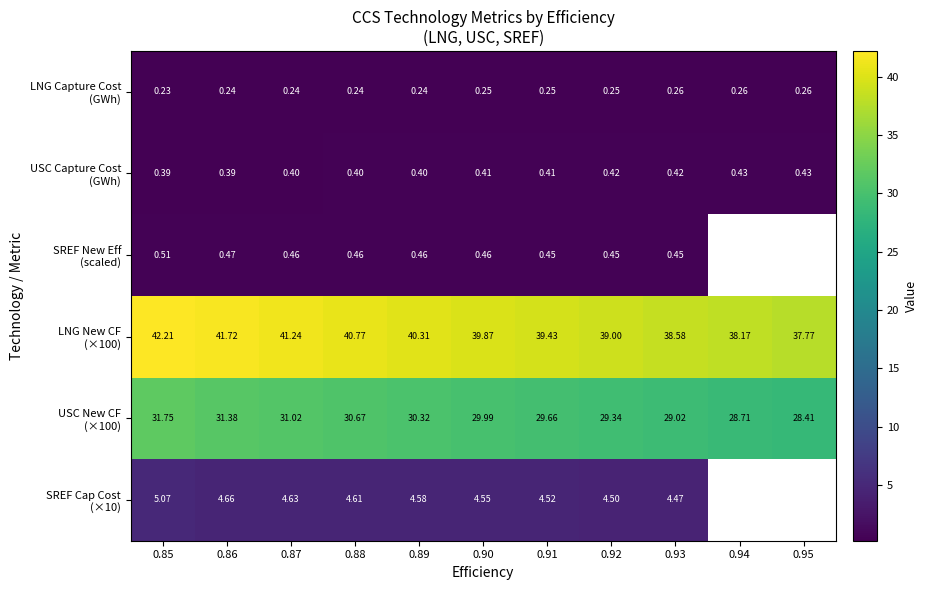

What is the sum of the USC Capture Cost (GWh) values at 0.92 and 0.89?

0.8